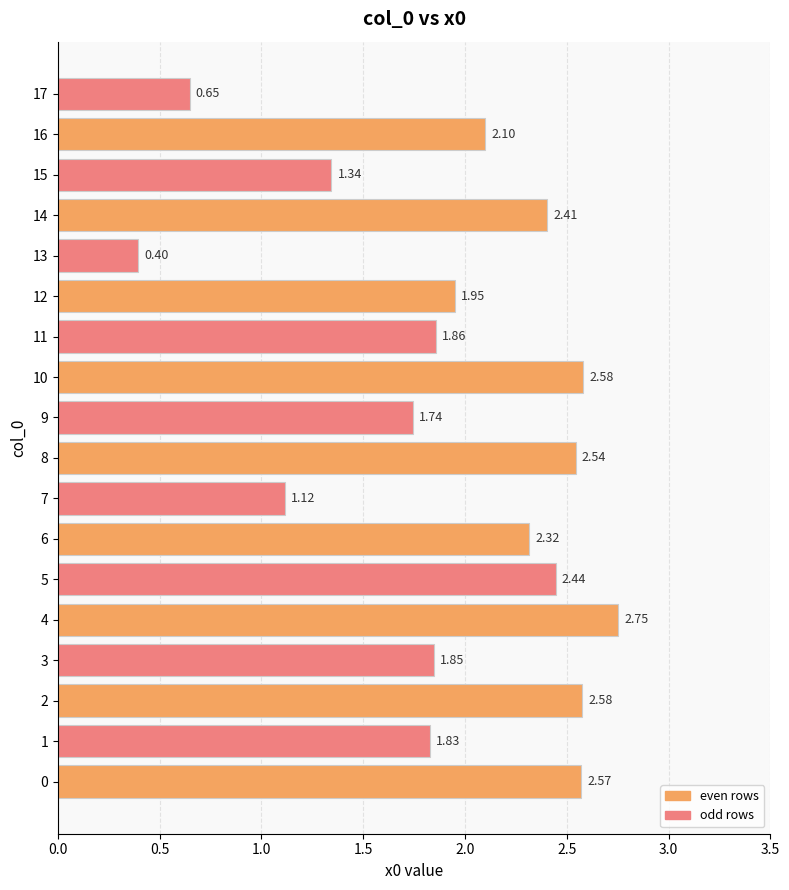

What is the difference between the second highest and minimum values?

2.2